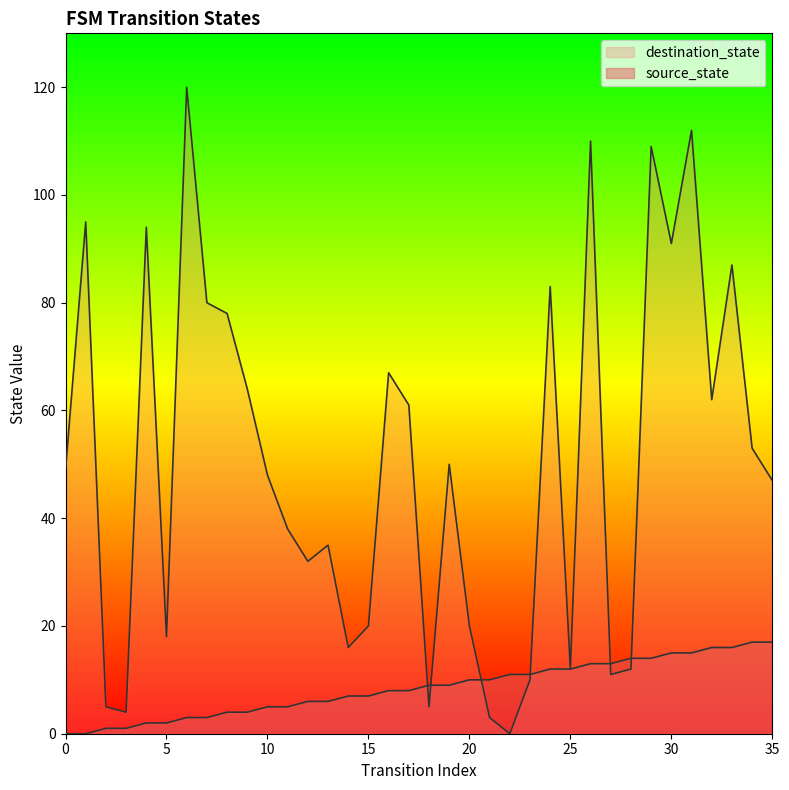

What is the greatest value displayed?

120